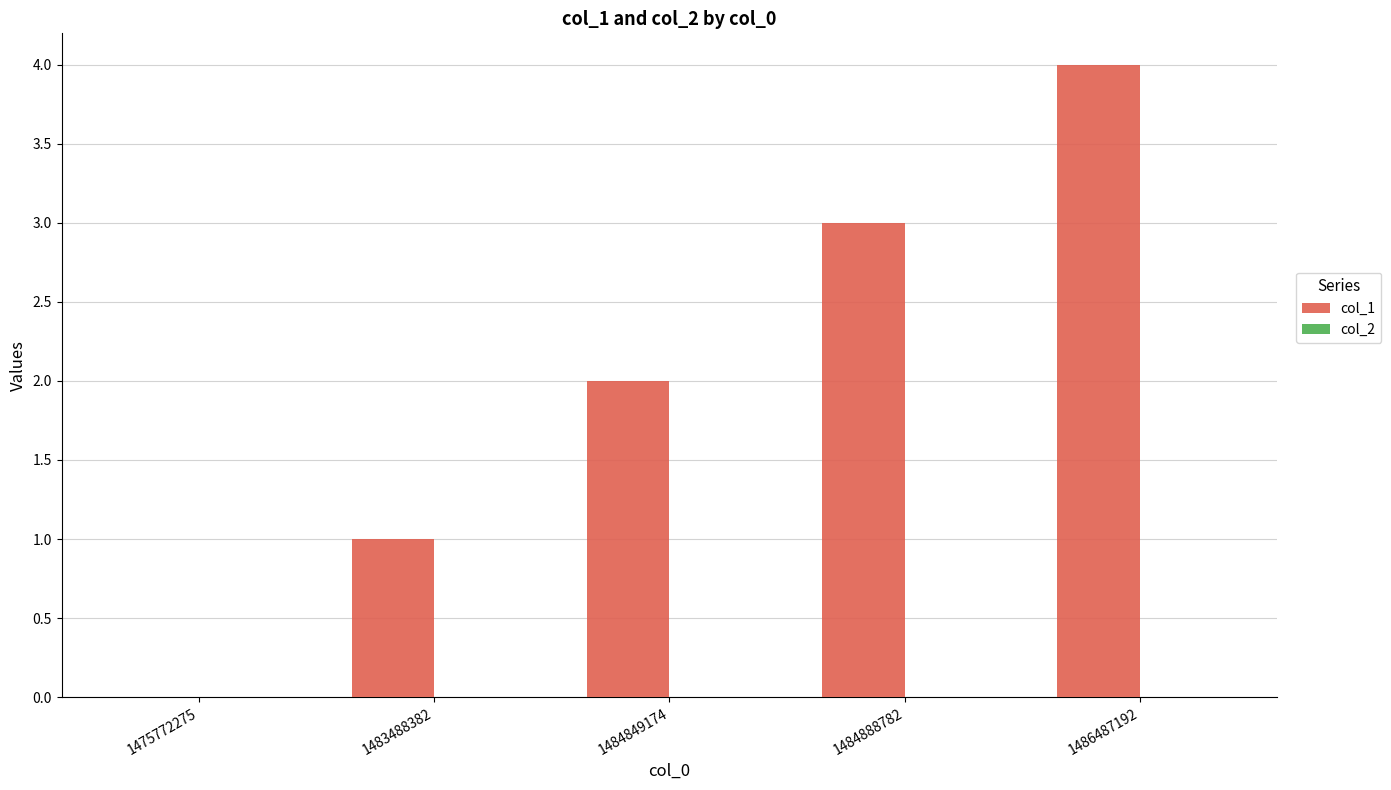

Approximately how many times larger is the value at 1483488382 compared to 1484888782?

0.3